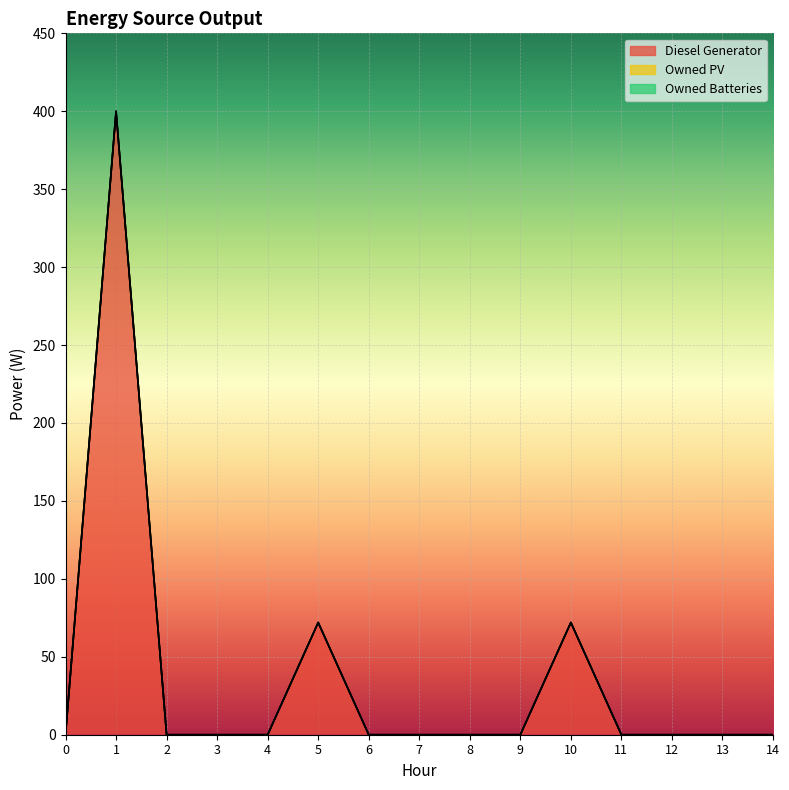

True or false: Diesel Generator and Owned Batteries intersect in this chart.

False